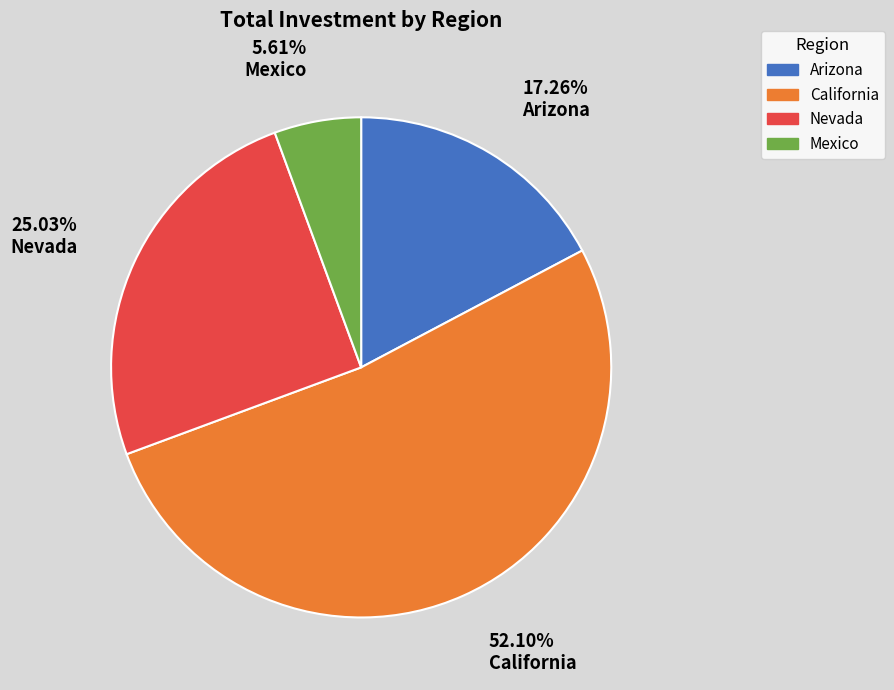

How many slices are in this pie chart?

4